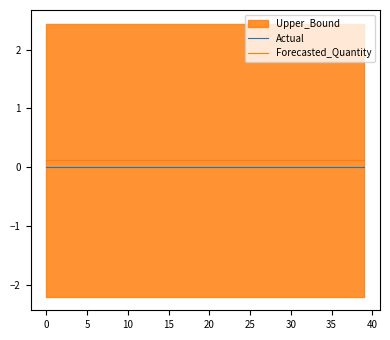

True or false: Actual and Forecasted_Quantity cross at least once.

False